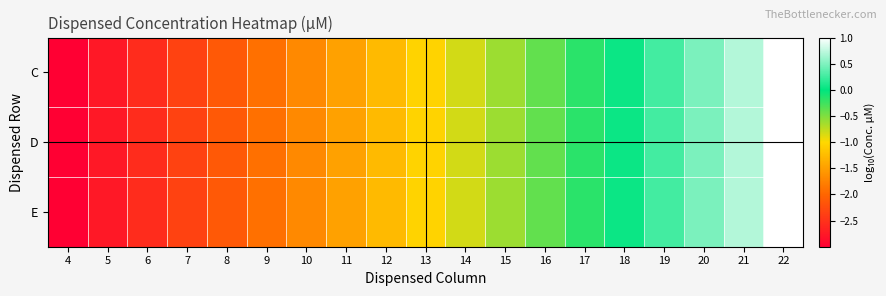

What is the total value across all series at 17?

-0.5